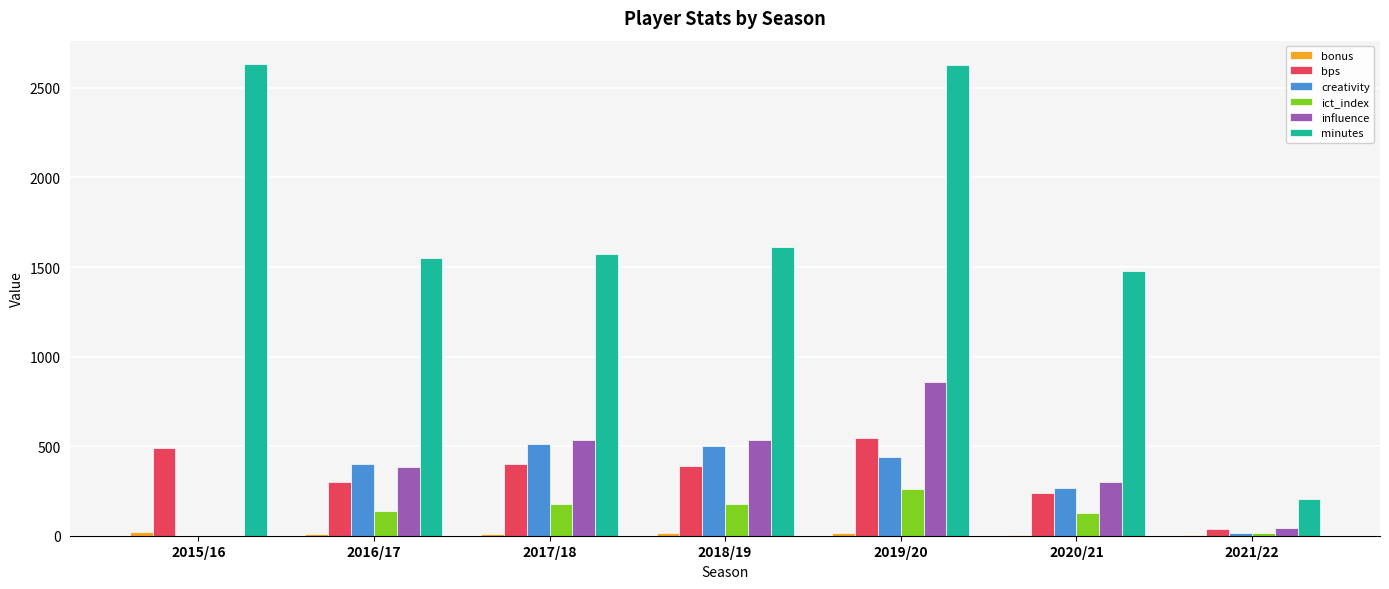

Which series changed the most between 2017/18 and 2021/22?

minutes